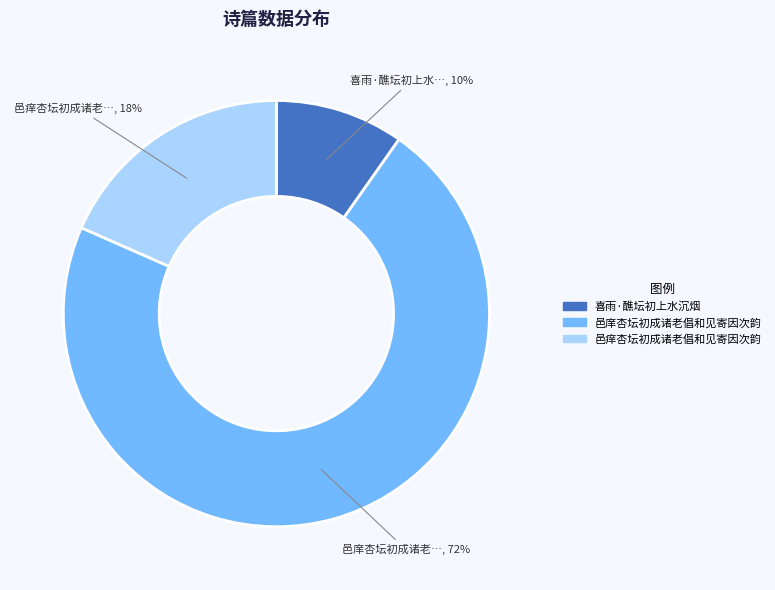

Which slice represents more than half of the pie?

邑庠杏坛初成诸老倡和见寄因次韵